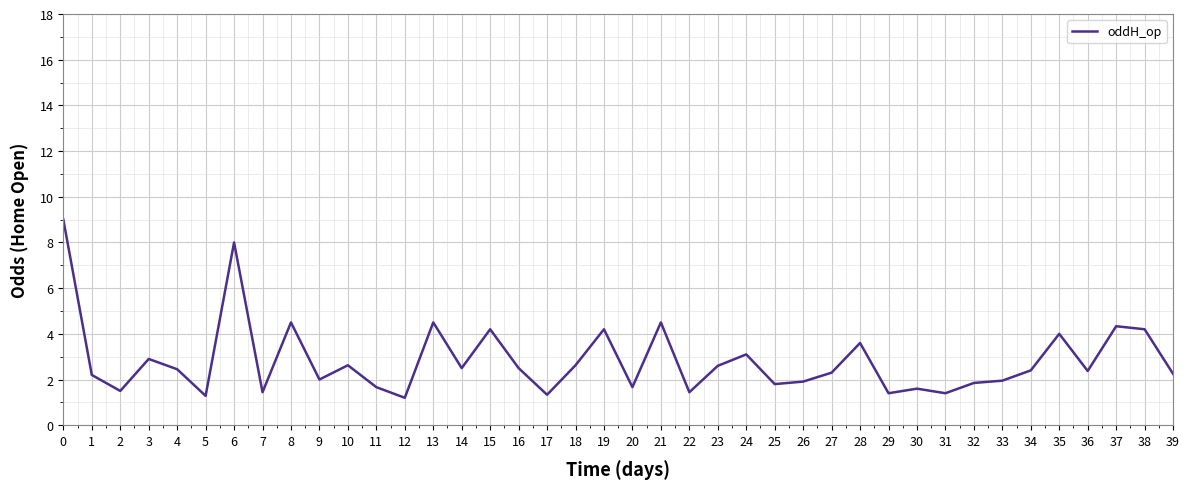

Is it true that the value at 32 is 2.6?

False